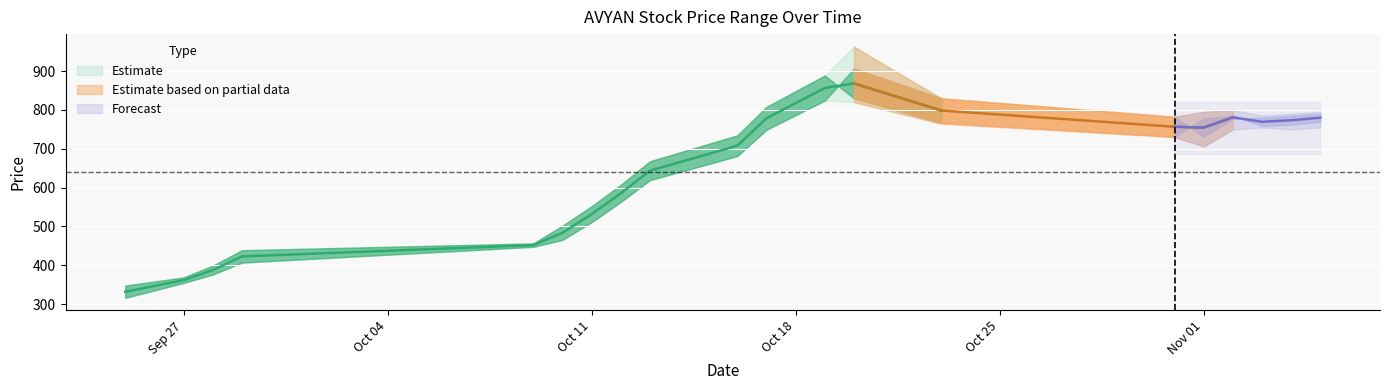

What is the label of the 9th point from the left?

13-10-2022